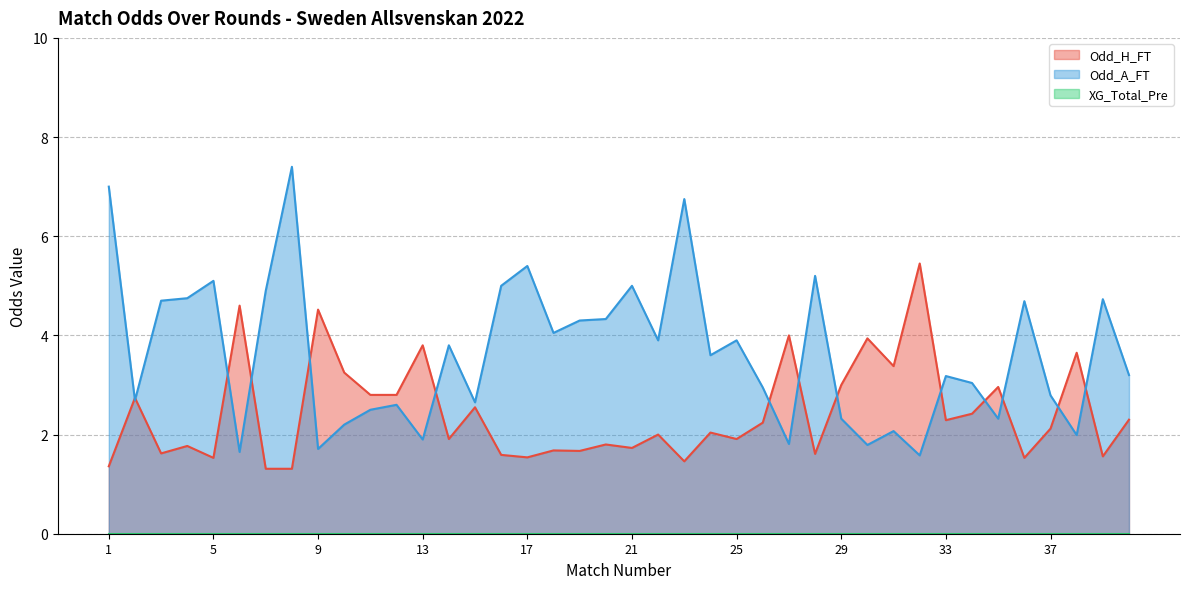

Between 7 and 37, which series saw the biggest shift?

Odd_A_FT